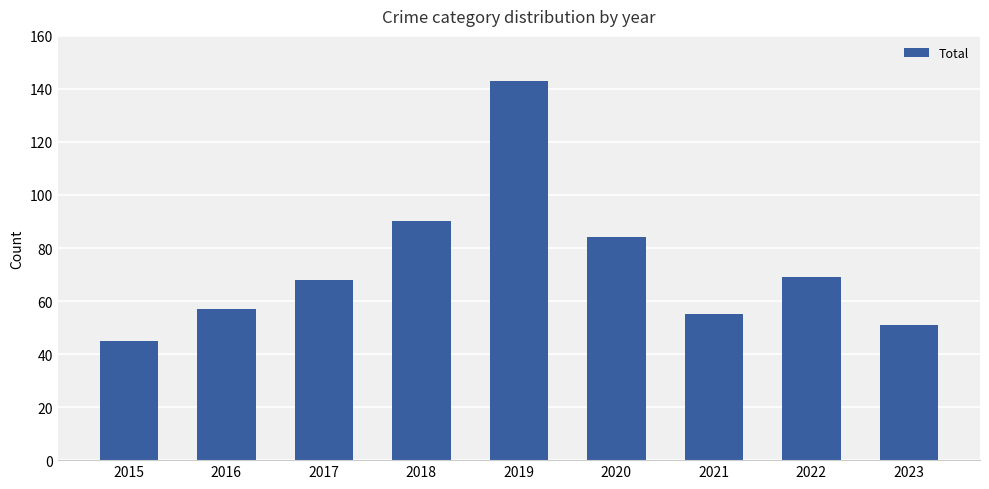

Which label corresponds to the largest value in the chart?

2019